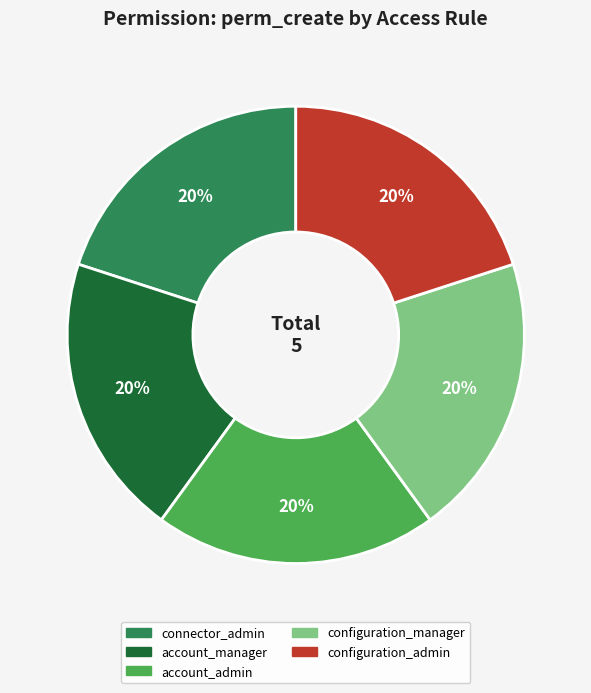

Is there any slice that represents more than half of the pie?

No